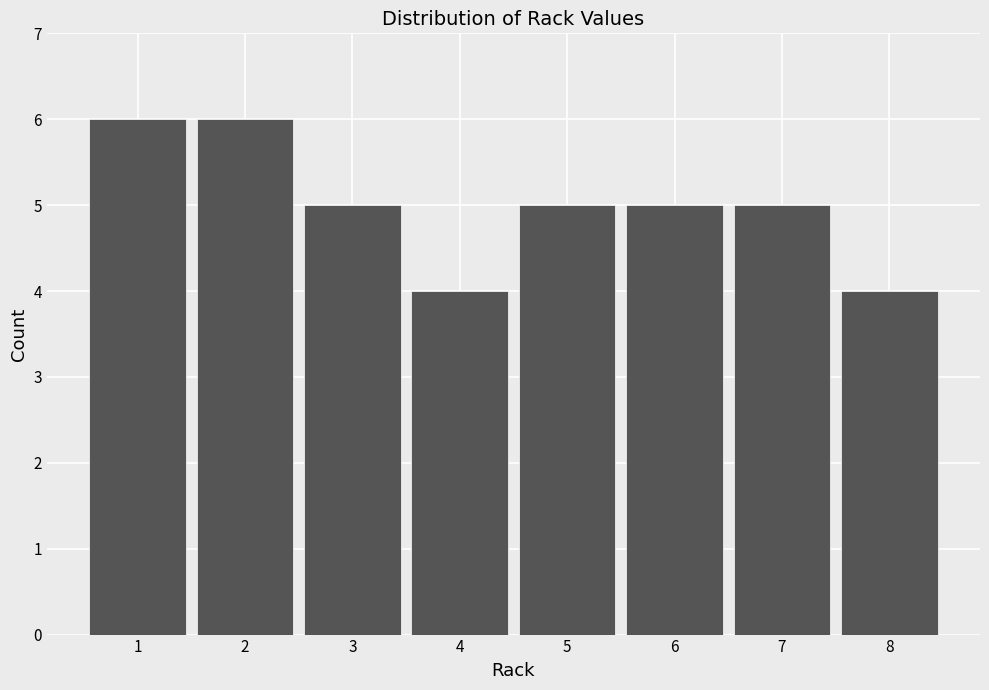

How tall is the bar that spans 7.5 to 8.5 on the x-axis? The values are not printed on the chart, so give them approximately, as read against the axis.

4